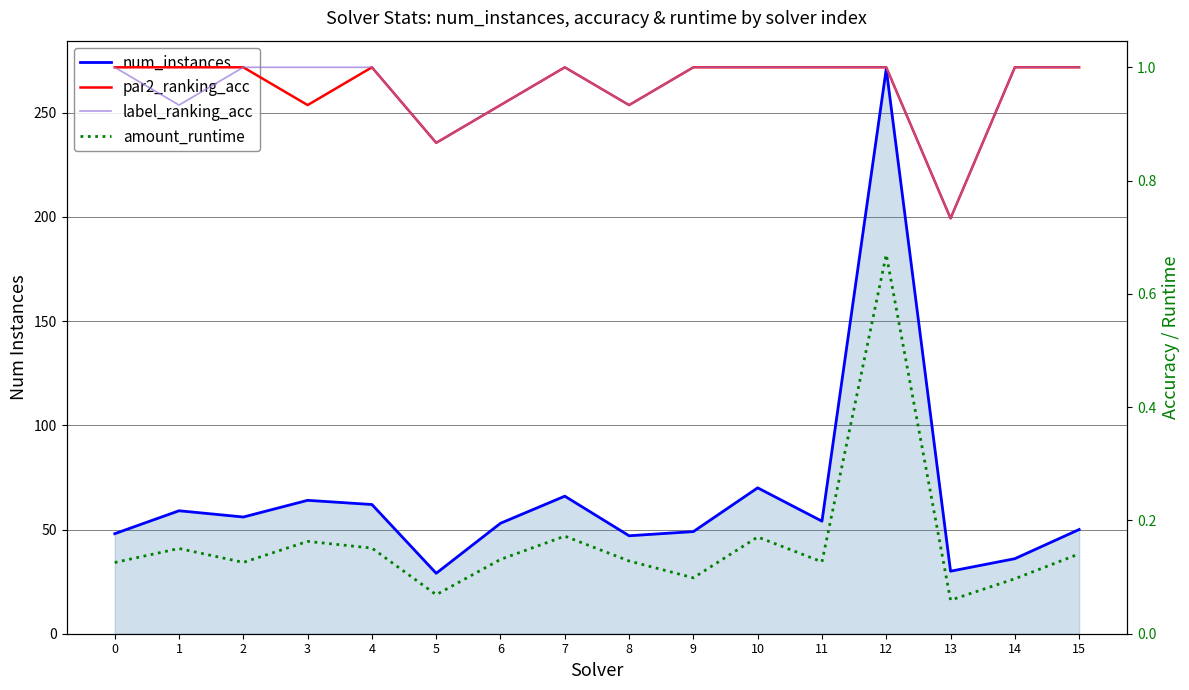

True or false: label_ranking_acc and amount_runtime intersect in this chart.

False